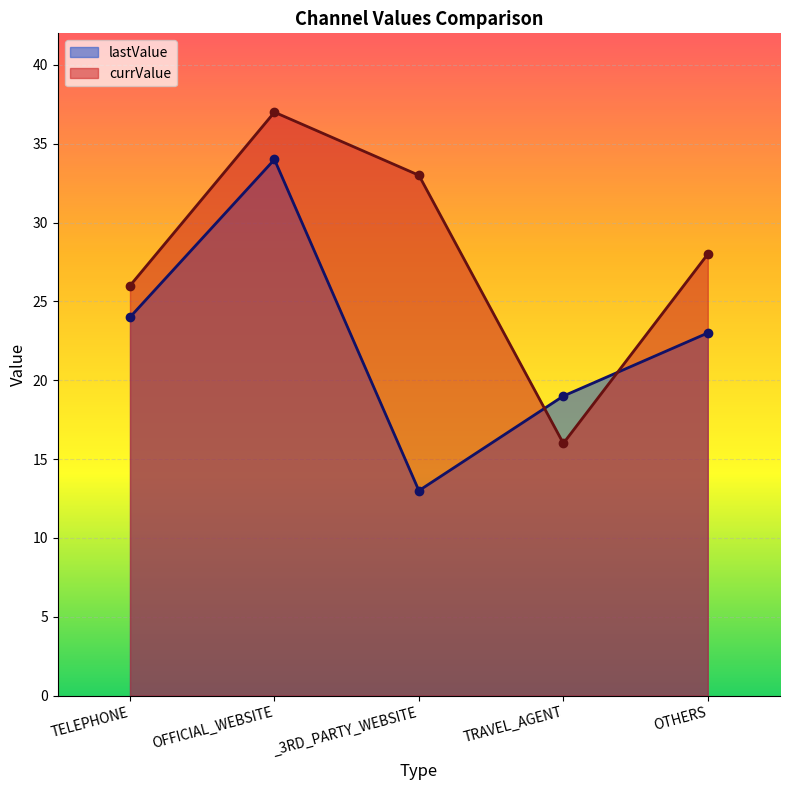

True or false: lastValue and currValue intersect in this chart.

True